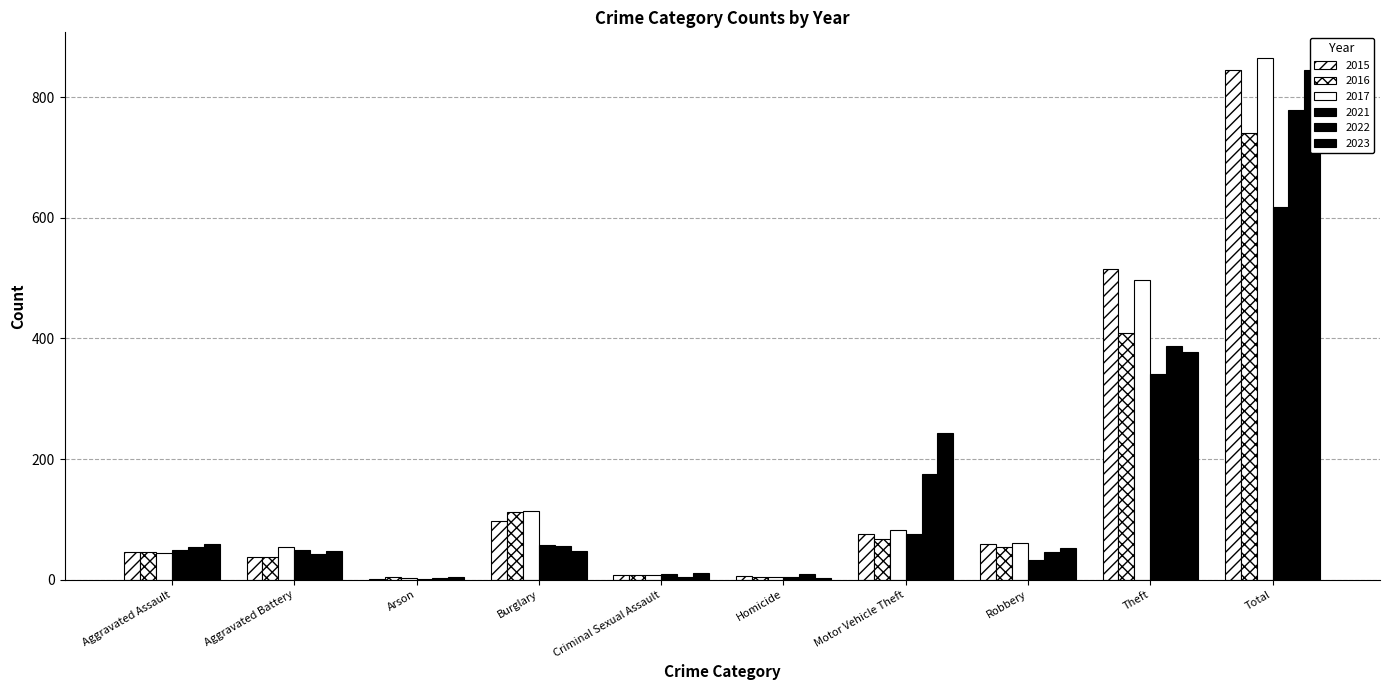

At how many categories does at least one series exceed 444?

2